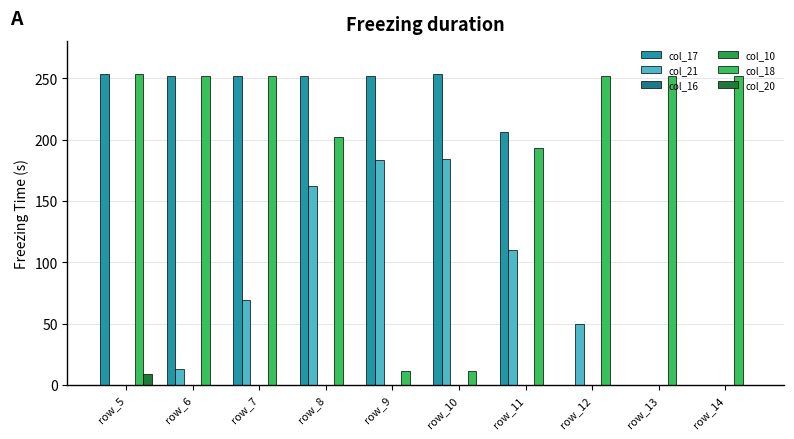

What is the difference between the second highest and second lowest values in the col_18 series?

241